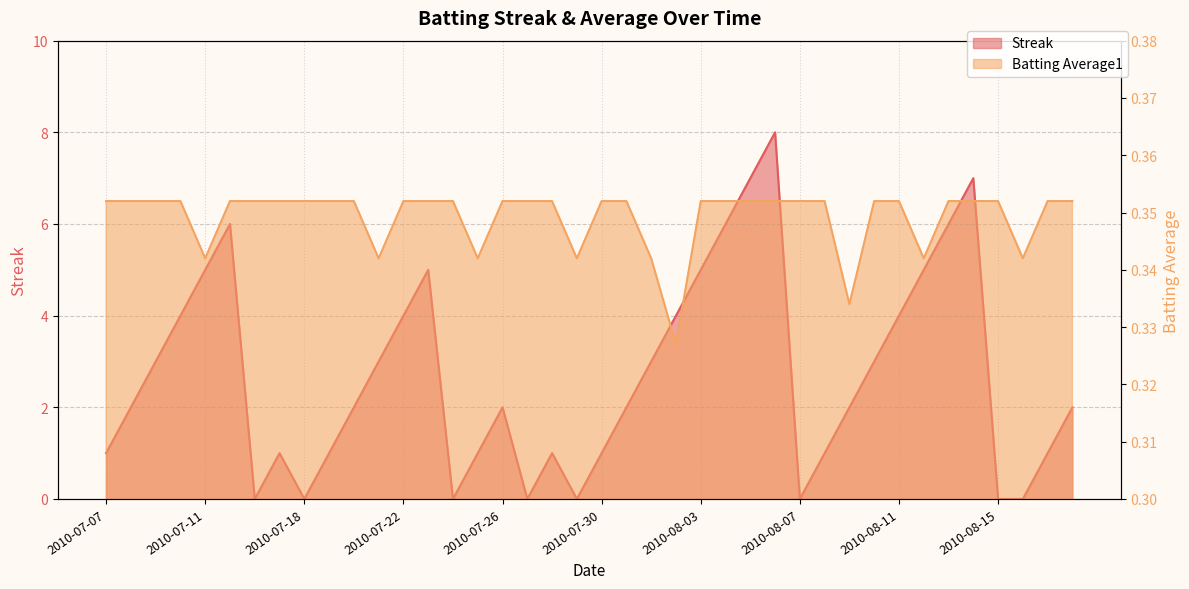

True or false: Streak and Batting Average1 intersect in this chart.

True